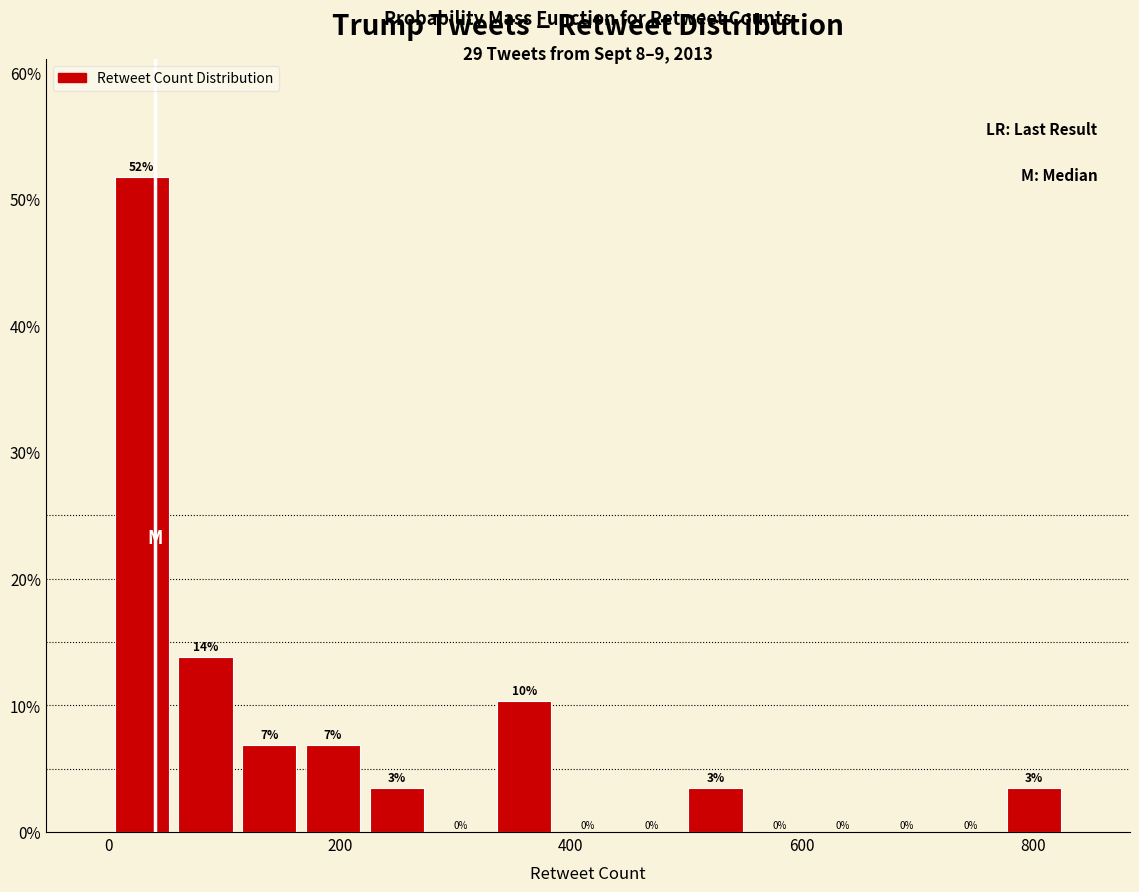

Around what value on the x-axis is the tallest bar? Give the approximate position of its centre, as read against the axis.

20